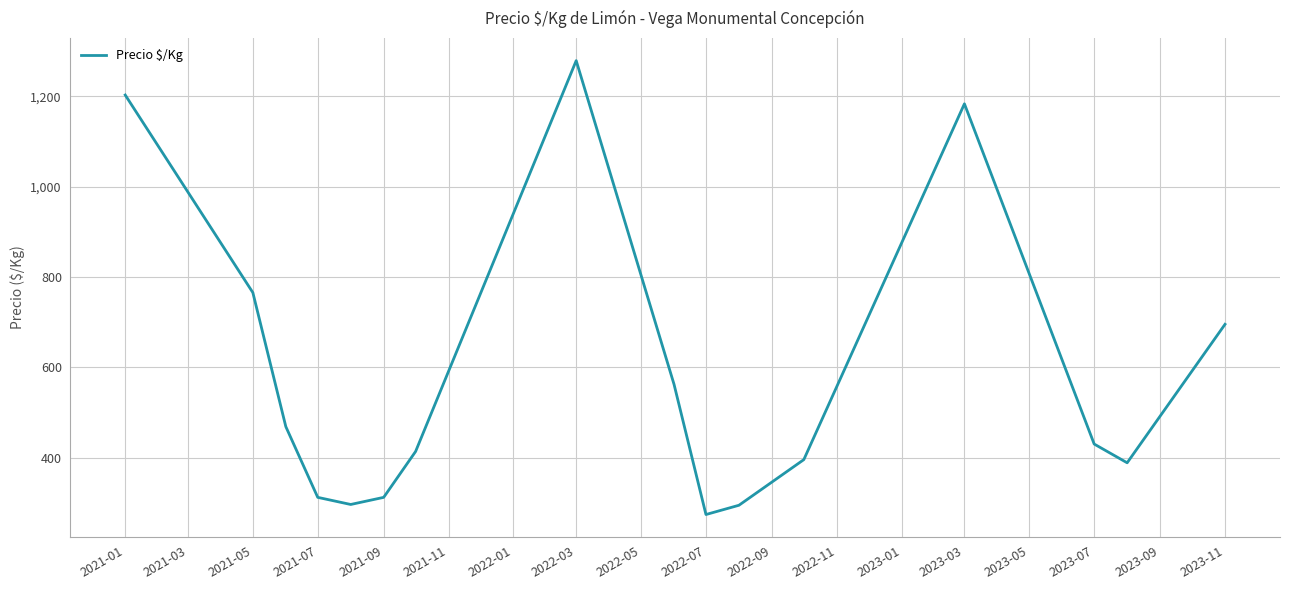

What is the difference between the maximum and minimum values?

1004.5